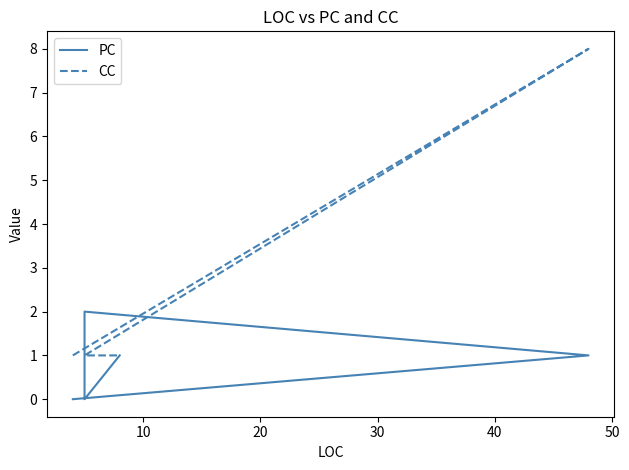

What are all the series names shown in the legend?

PC, CC